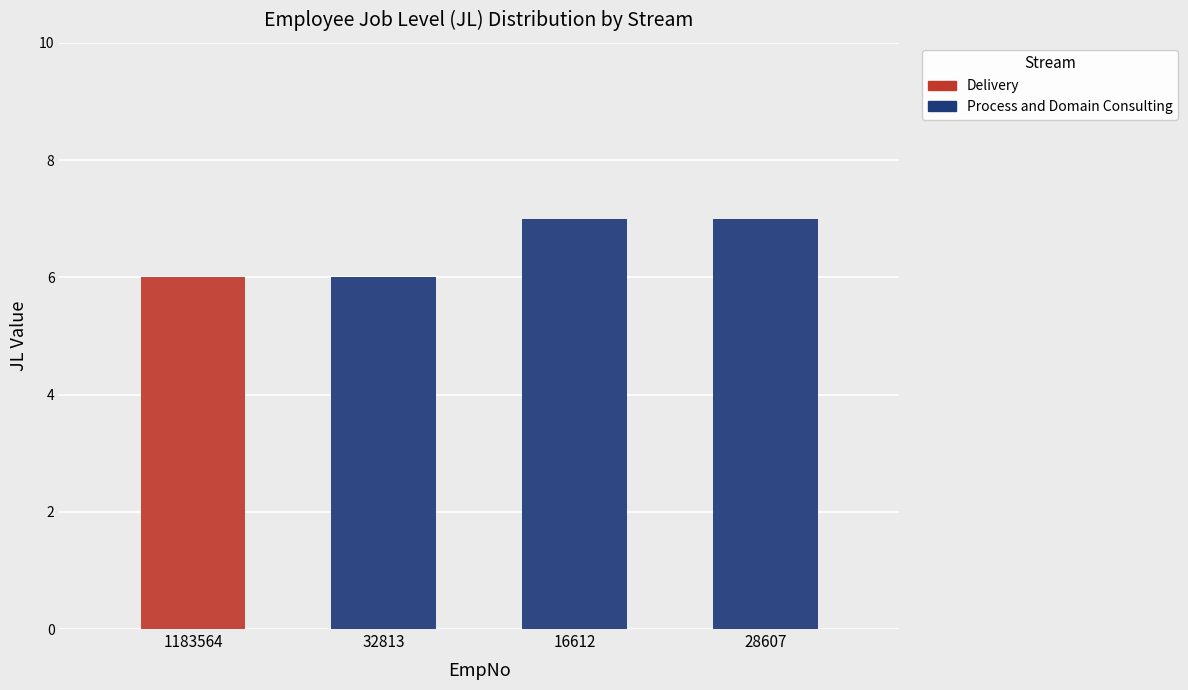

What is the sum of the Delivery values at 1183564 and 16612?

6